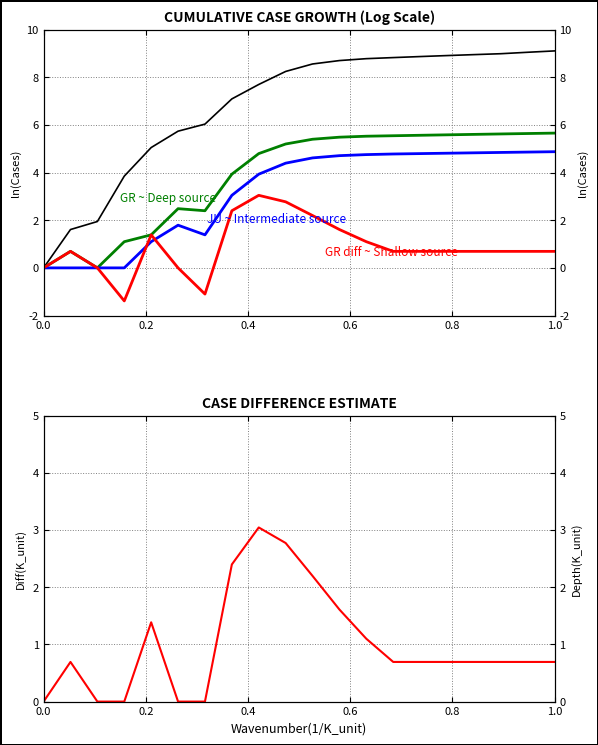

What is the value of the GR ~ Deep source point at the 18th from the left?

5.6